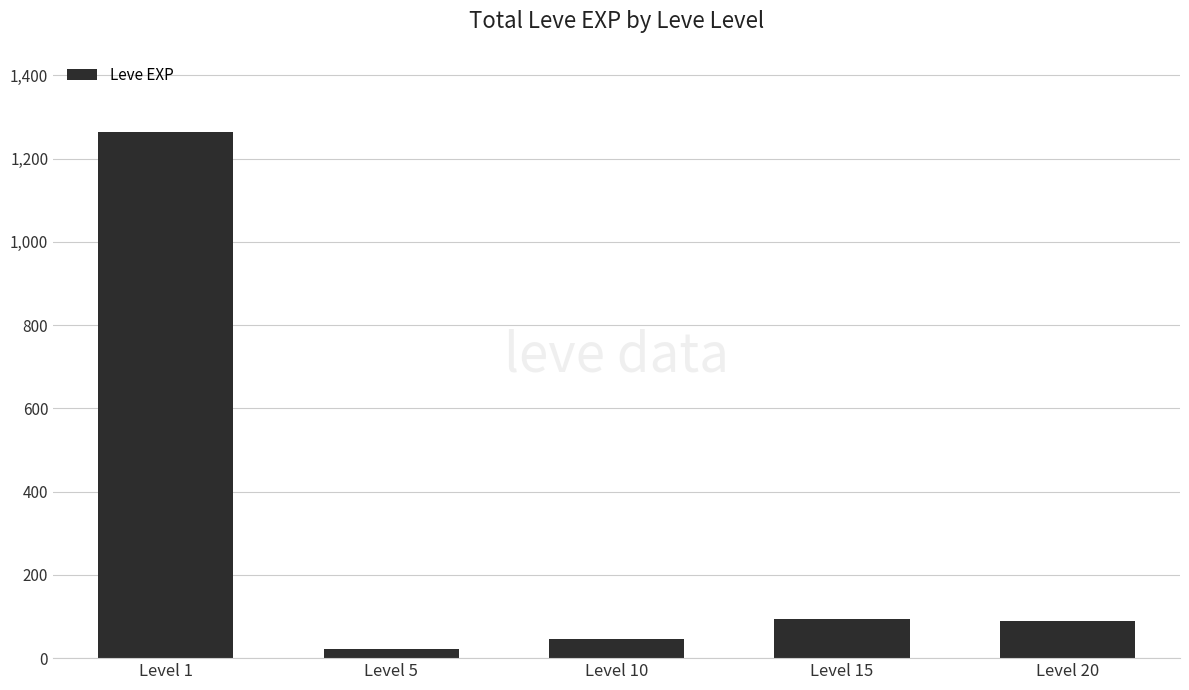

Which label corresponds to the largest value in the chart?

Level 1